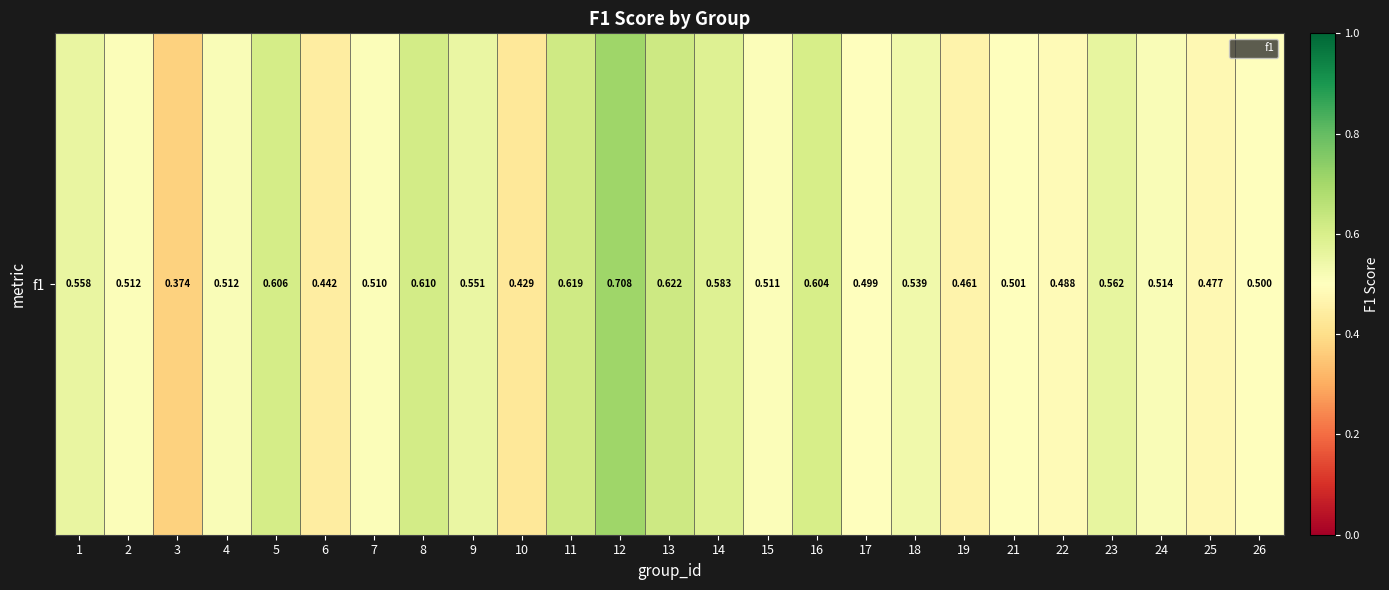

Which label corresponds to the largest value in the chart?

12